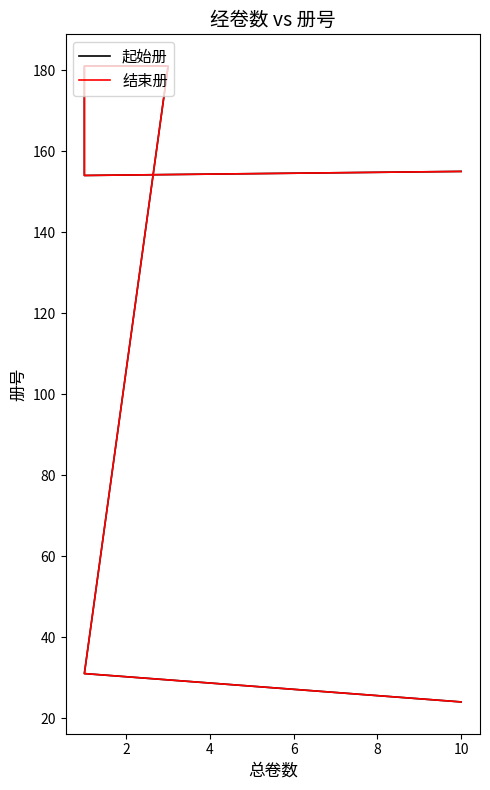

What is the minimum value for 起始册?

24